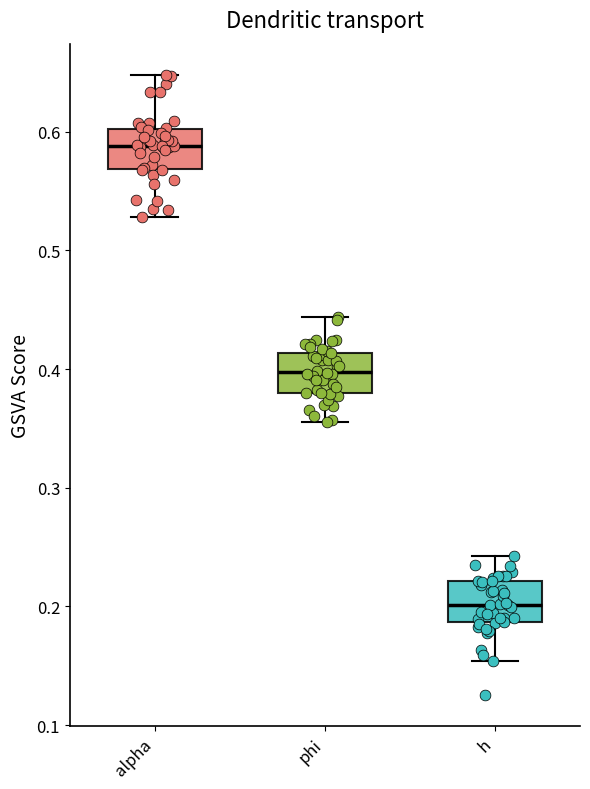

Reading left to right, transcribe this box plot: for each box, give where its median line is, the range the box spans, and where its two whiskers end, as read against the y-axis. The values are not printed on the chart, so give them approximately, as read against the axis.

alpha: median 0.59, box 0.57 to 0.60, whiskers 0.53 to 0.65
phi: median 0.40, box 0.38 to 0.41, whiskers 0.36 to 0.44
h: median 0.20, box 0.19 to 0.22, whiskers 0.15 to 0.24